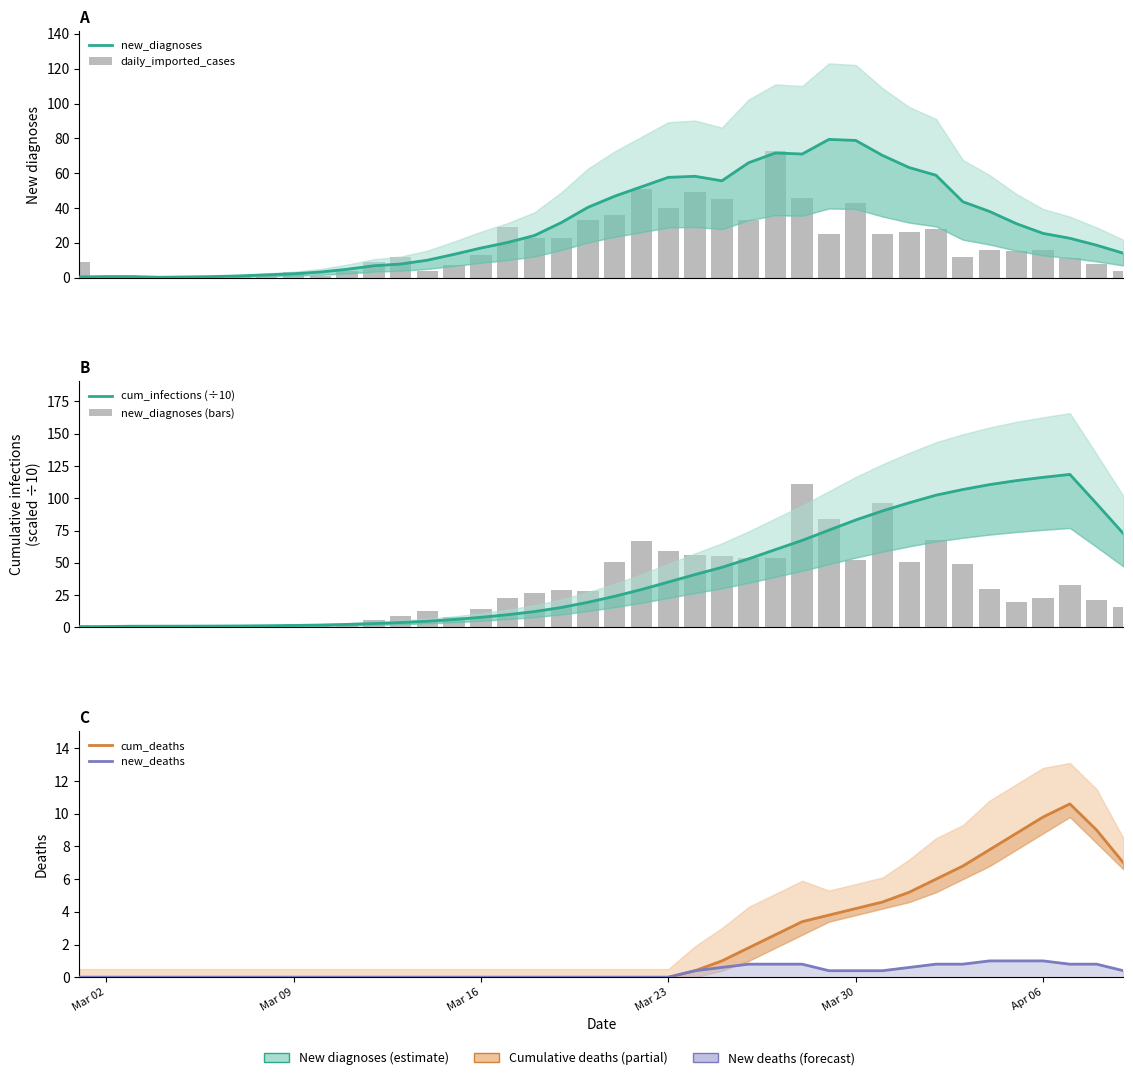

What is the difference between the maximum and second lowest values in the new_diagnoses (bars) series?

111.0